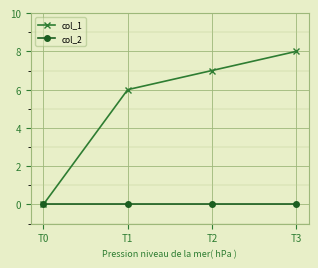

Count the col_1 values in the range 6 to 8.

3